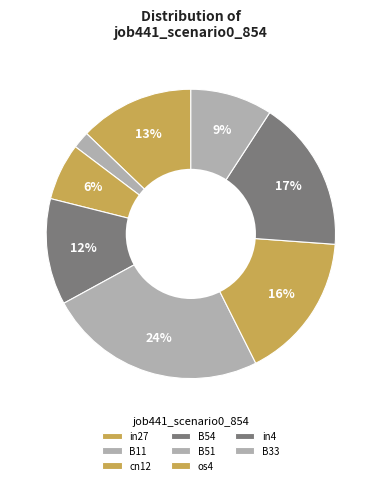

What percentage is NOT represented by cn12?

93.6%